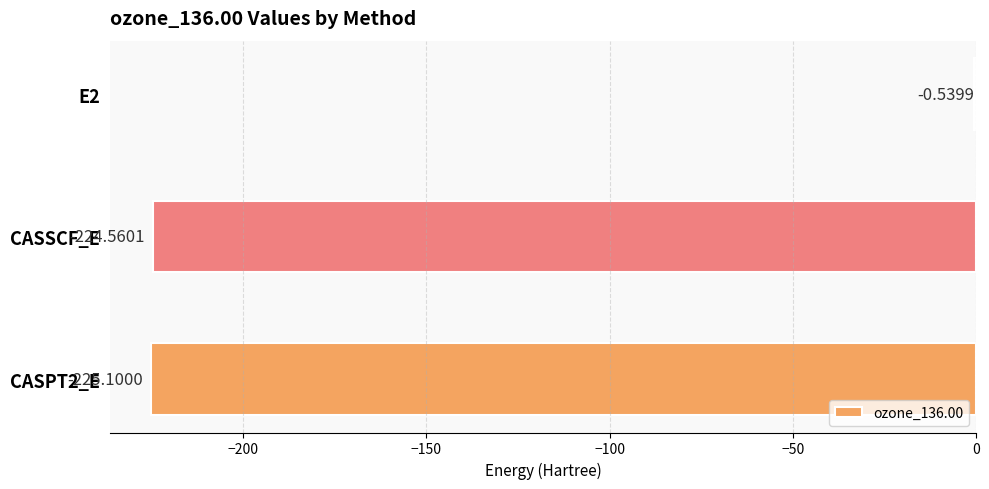

What is the sum of all values?

-450.2